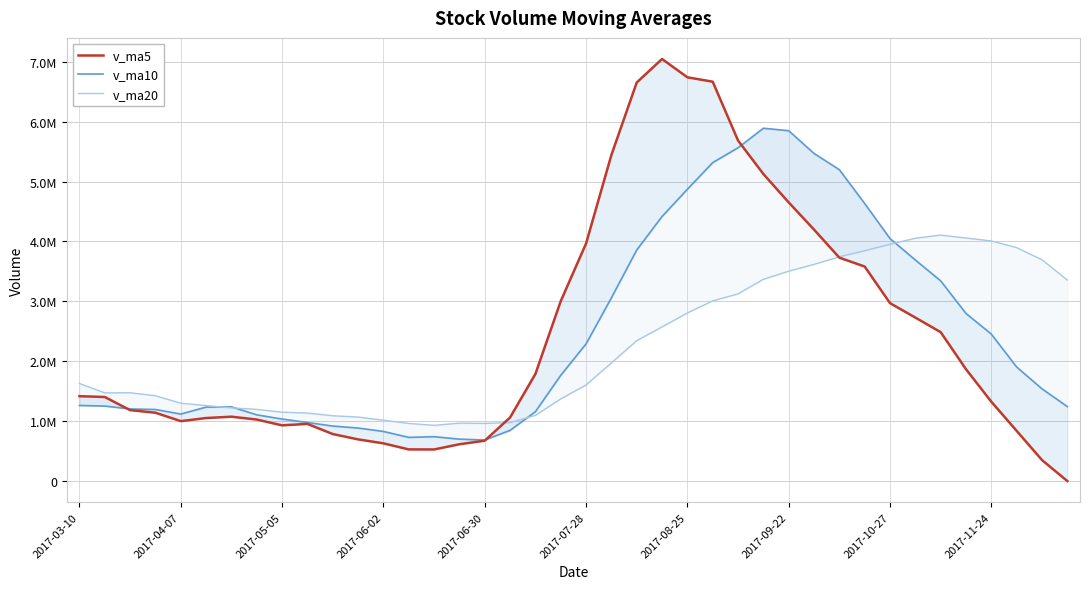

What is the difference between the second highest and second lowest values in the v_ma10 series?

5149877.1